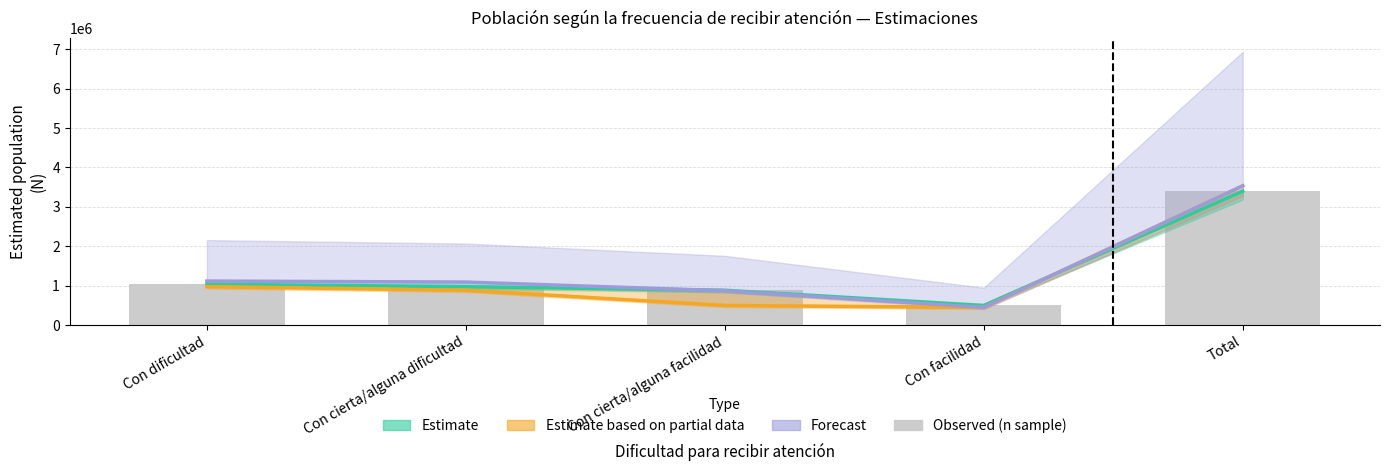

At which label is Observed closest to 1949768?

Con dificultad